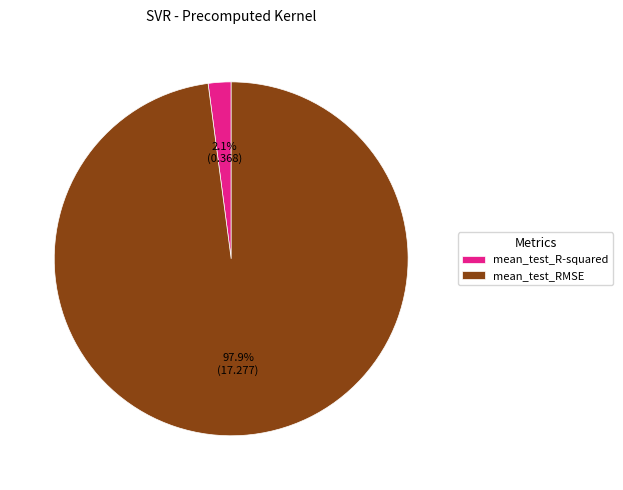

Is there a majority slice in this chart?

Yes